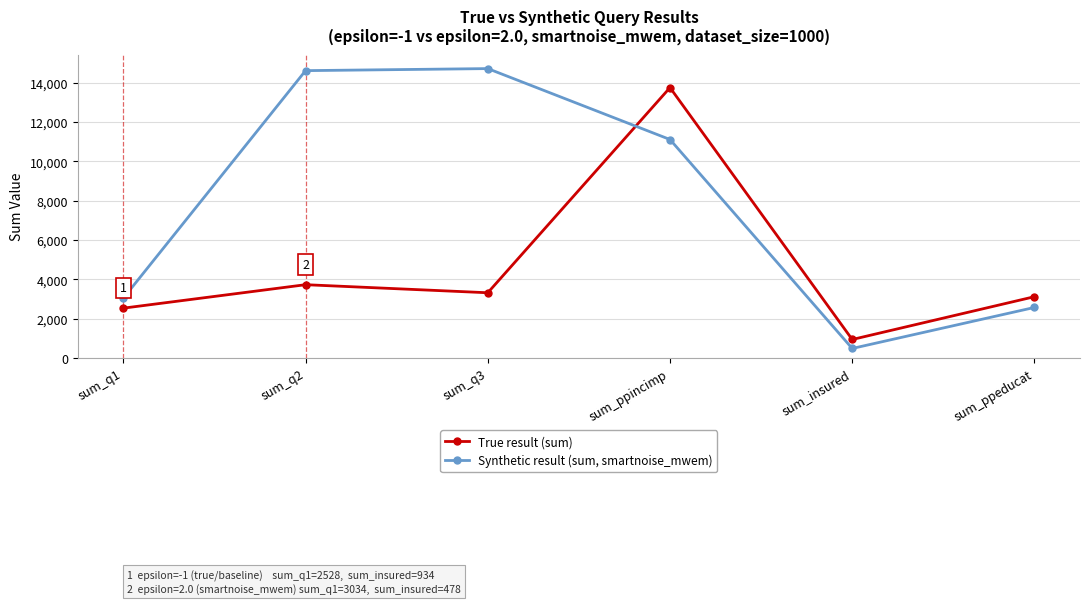

Reading right to left, list all the values displayed in this chart.

True result (sum): 3111	934	13744	3311	3721	2528
Synthetic result (sum, smartnoise_mwem): 2564	478	11104	14710	14606	3034